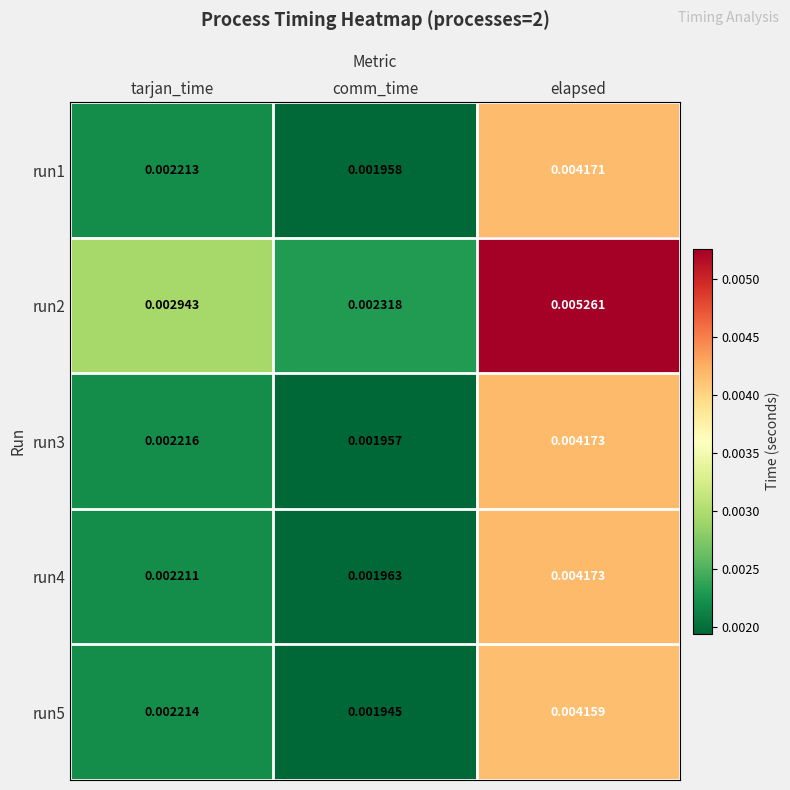

At which category does the chart reach its peak across all series?

elapsed